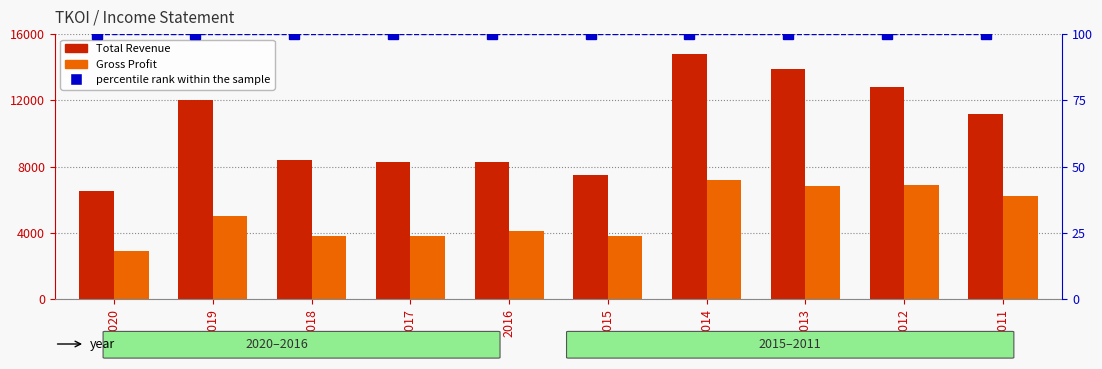

What is the total value across all series at 2012?

19800